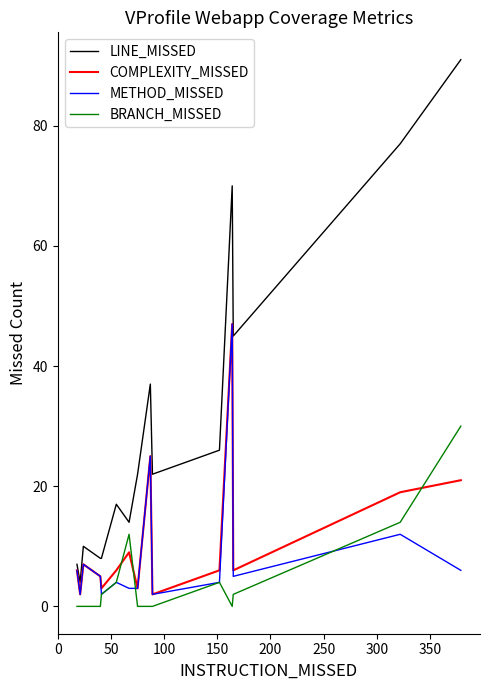

What is the maximum value for COMPLEXITY_MISSED?

47